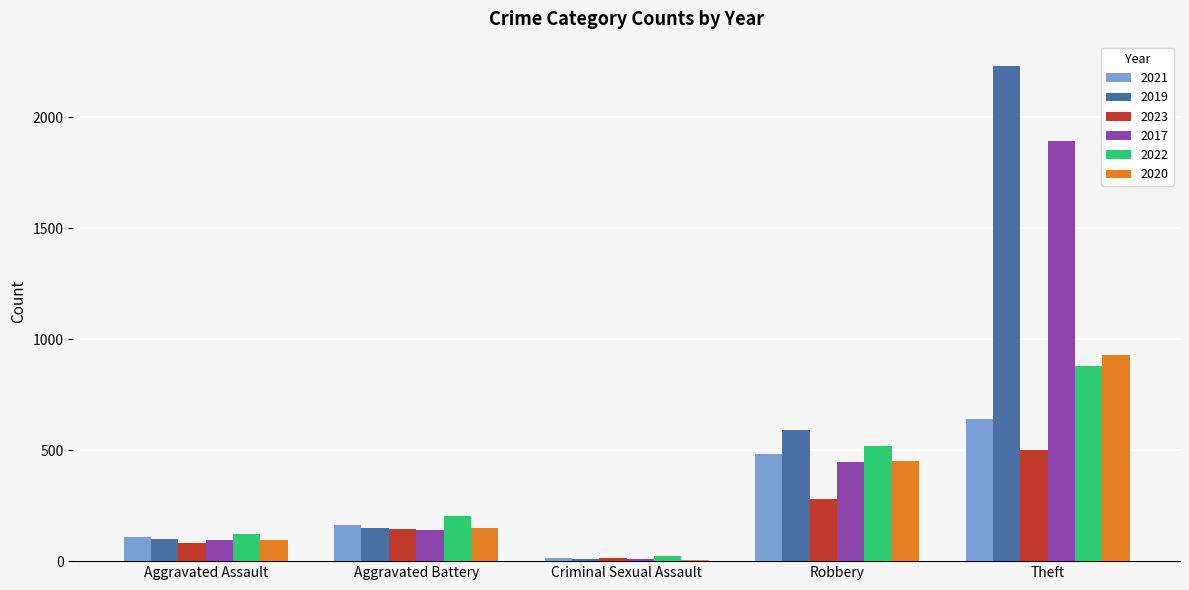

Which series changed the most between Aggravated Battery and Theft?

2019